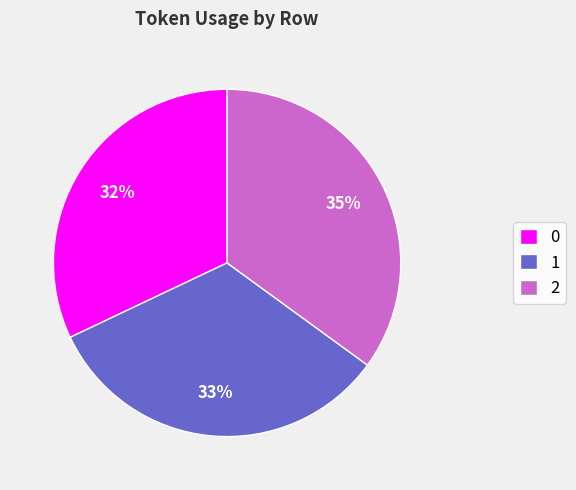

To the nearest percent, what portion does 1 represent?

33%